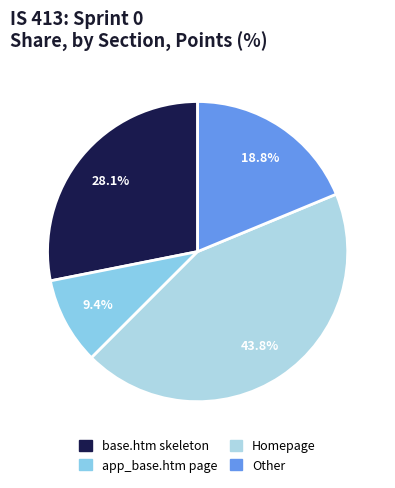

How many segments does this pie chart have?

4